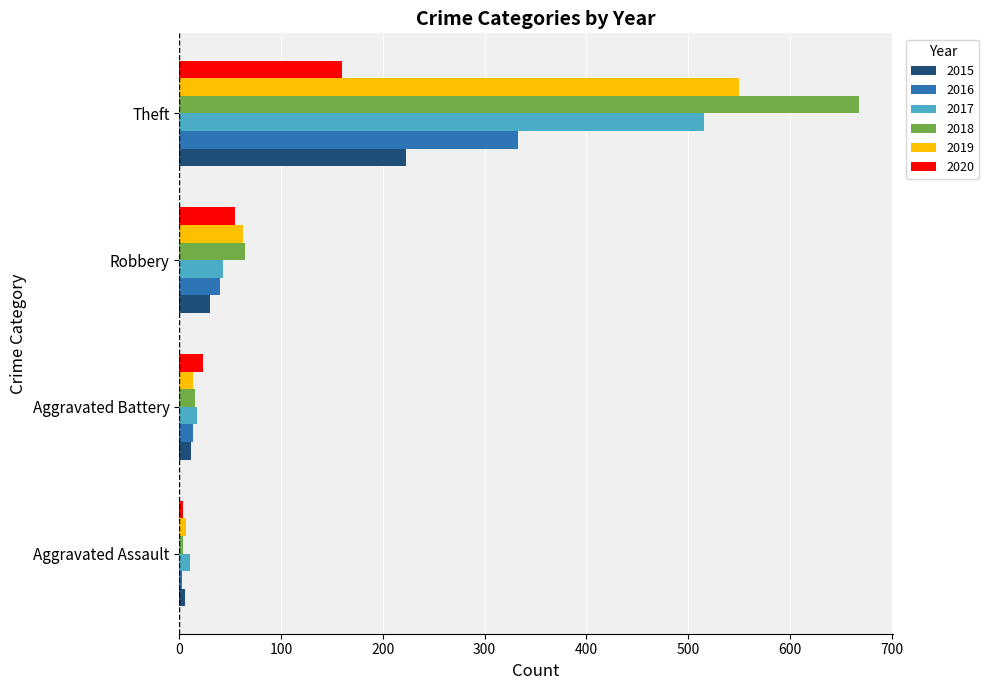

Count the number of categories in the chart.

4